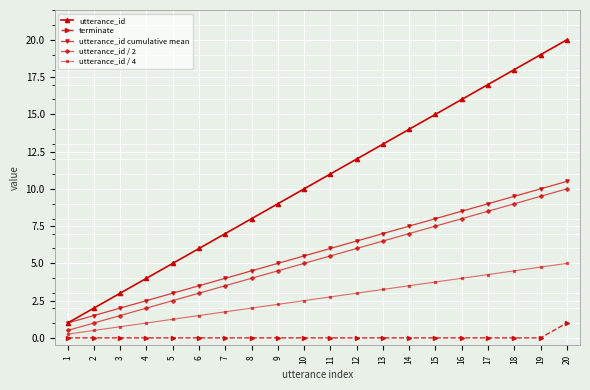

True or false: utterance_id has a value of 2.7 at 5.

False